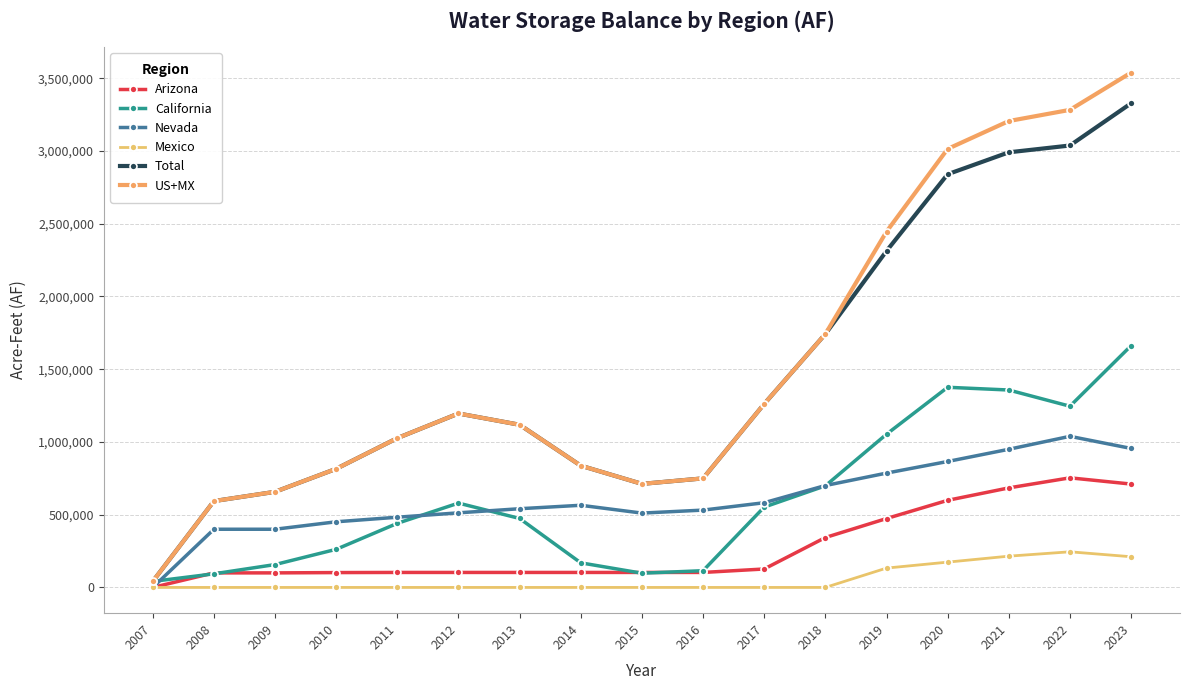

What is the difference between the California values at 2011 and 2015?

342887